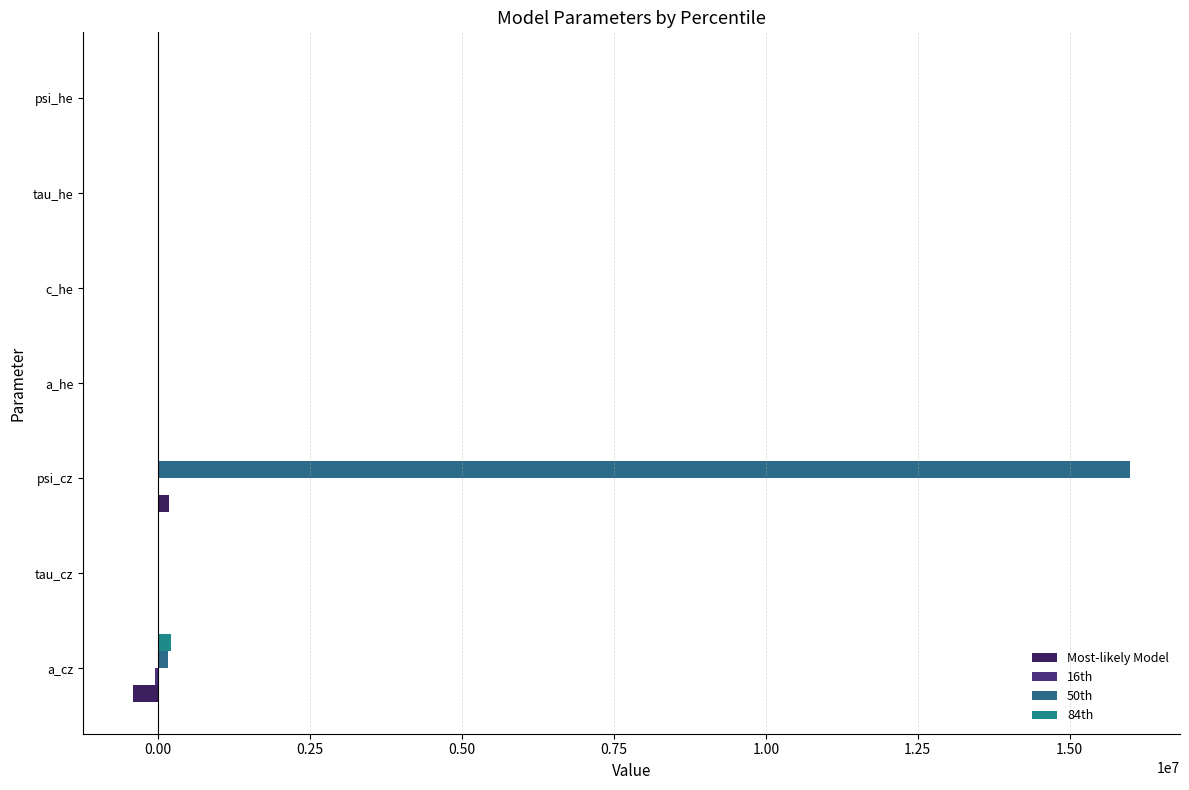

Reading left to right, extract all data points from this chart.

Most-likely Model: -414948.3	0.0	187431.2	-0.0	0.0	0.0	2.2
16th: -52779.4	0.0	2.6	-0.0	0.0	0.0	0.7
50th: 162019.6	0.0	15993753.7	0.0	0.0	0.0	0.8
84th: 209325.2	0.0	2.6	0.0	0.0	0.0	0.6